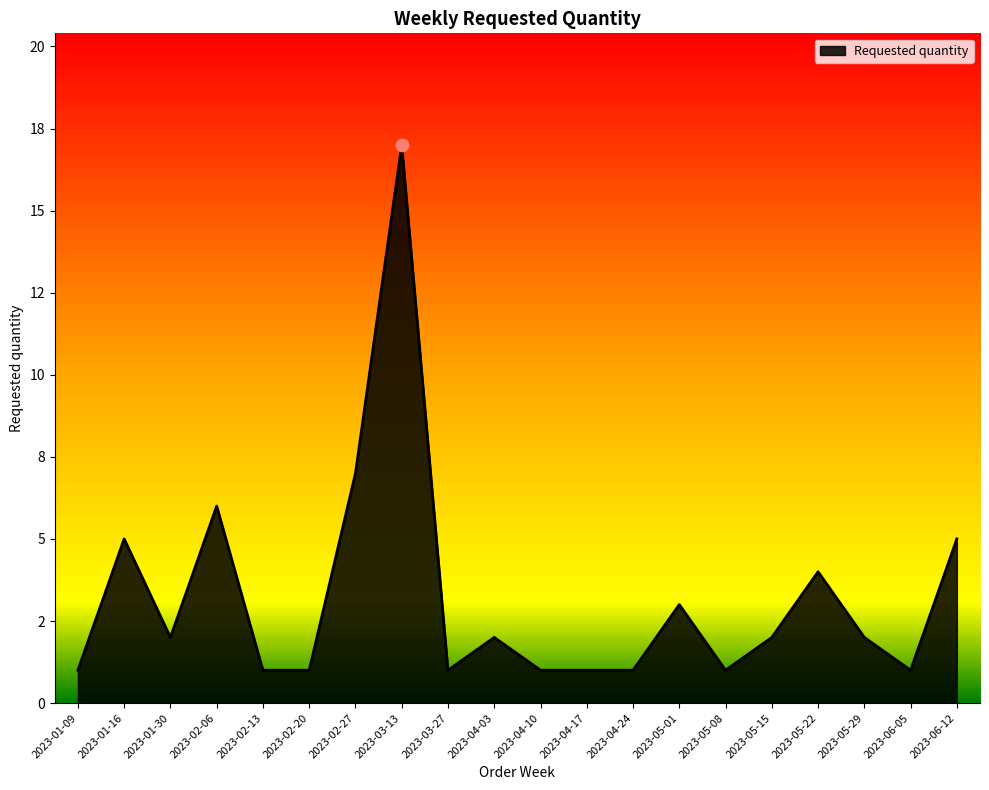

Does the chart have visible grid lines?

No